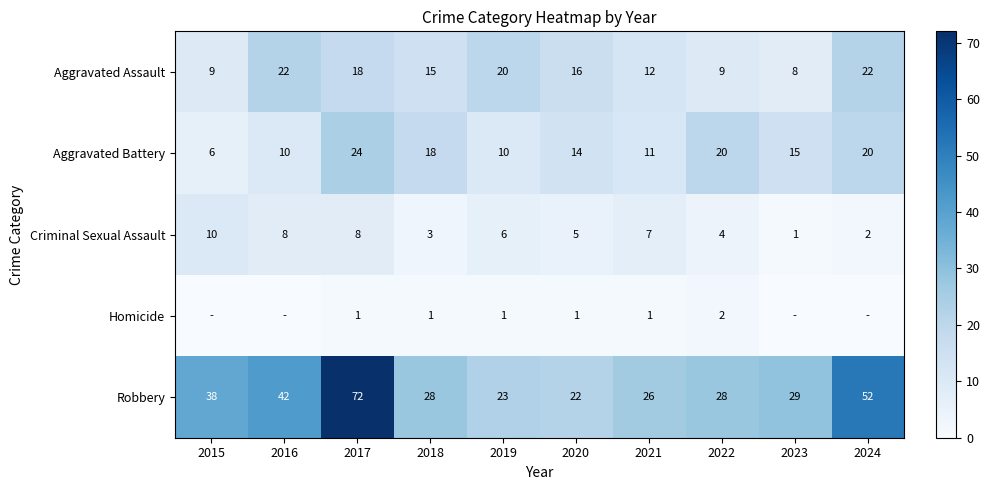

The value of Aggravated Assault at 2015 is 13. True or false?

False